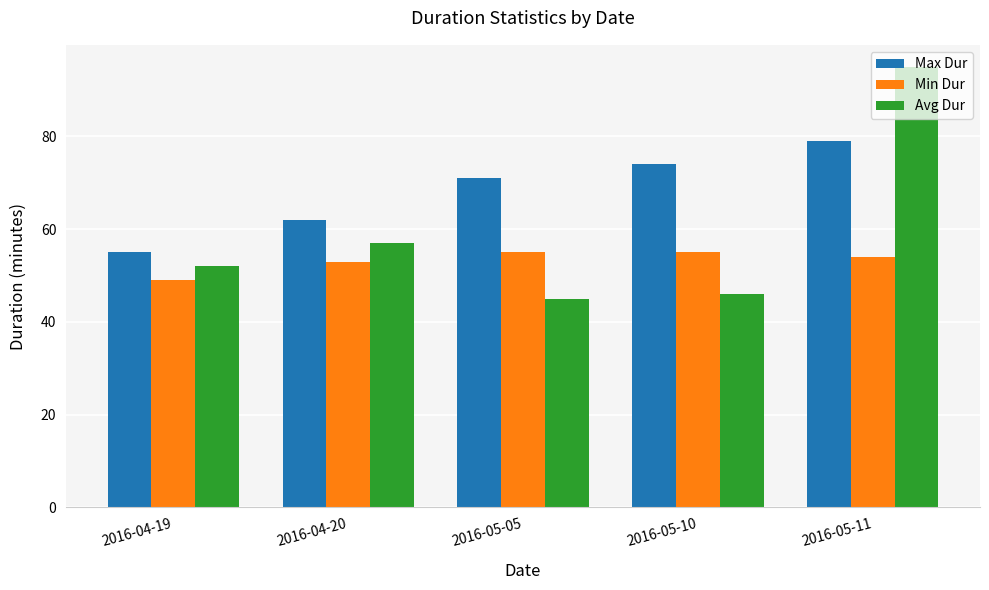

Reading left to right, what are all the values shown in this chart?

Max Dur: 2016-04-19=55	2016-04-20=62	2016-05-05=71	2016-05-10=74	2016-05-11=79
Min Dur: 2016-04-19=49	2016-04-20=53	2016-05-05=55	2016-05-10=55	2016-05-11=54
Avg Dur: 2016-04-19=52	2016-04-20=57	2016-05-05=45	2016-05-10=46	2016-05-11=95